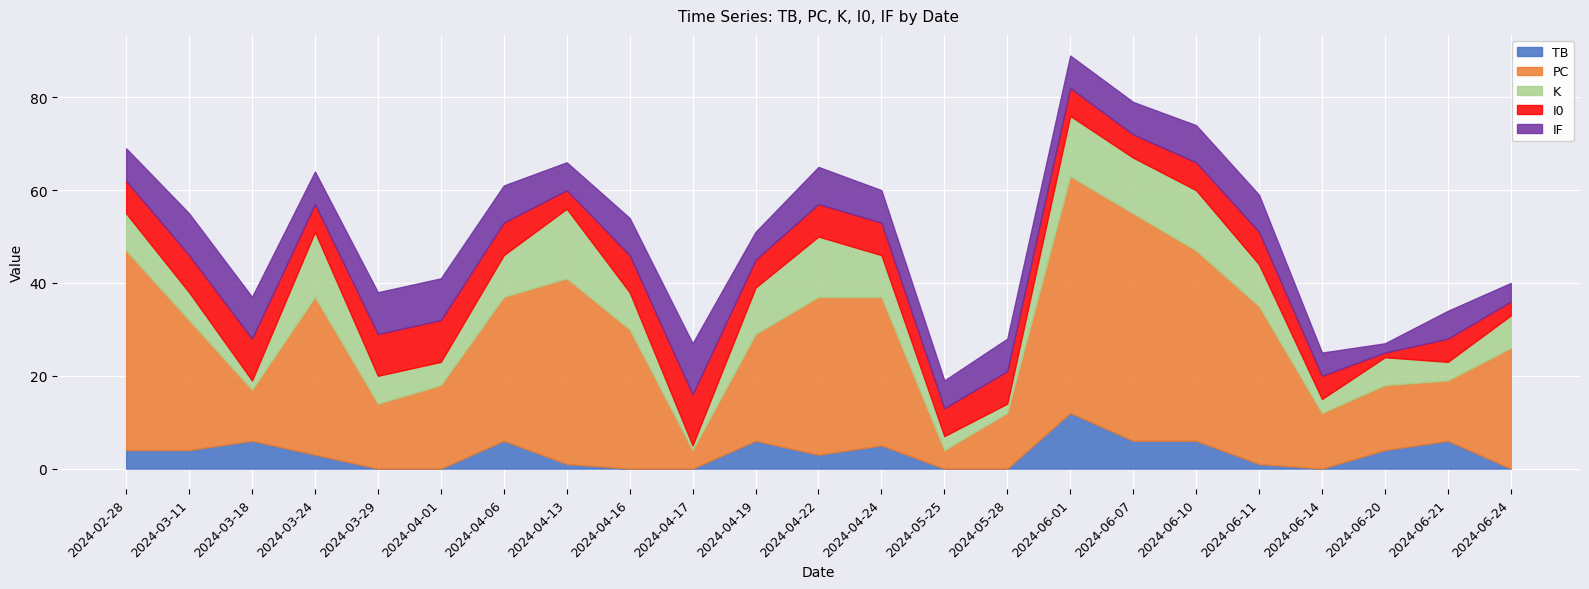

What are all the series names shown in the legend?

TB, PC, K, I0, IF